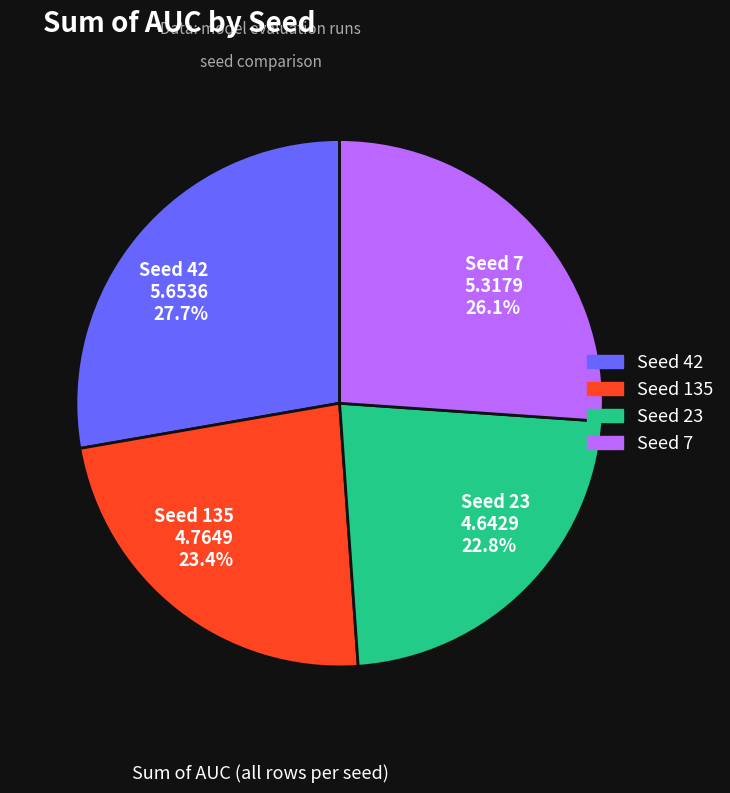

Does any single category account for the majority?

No